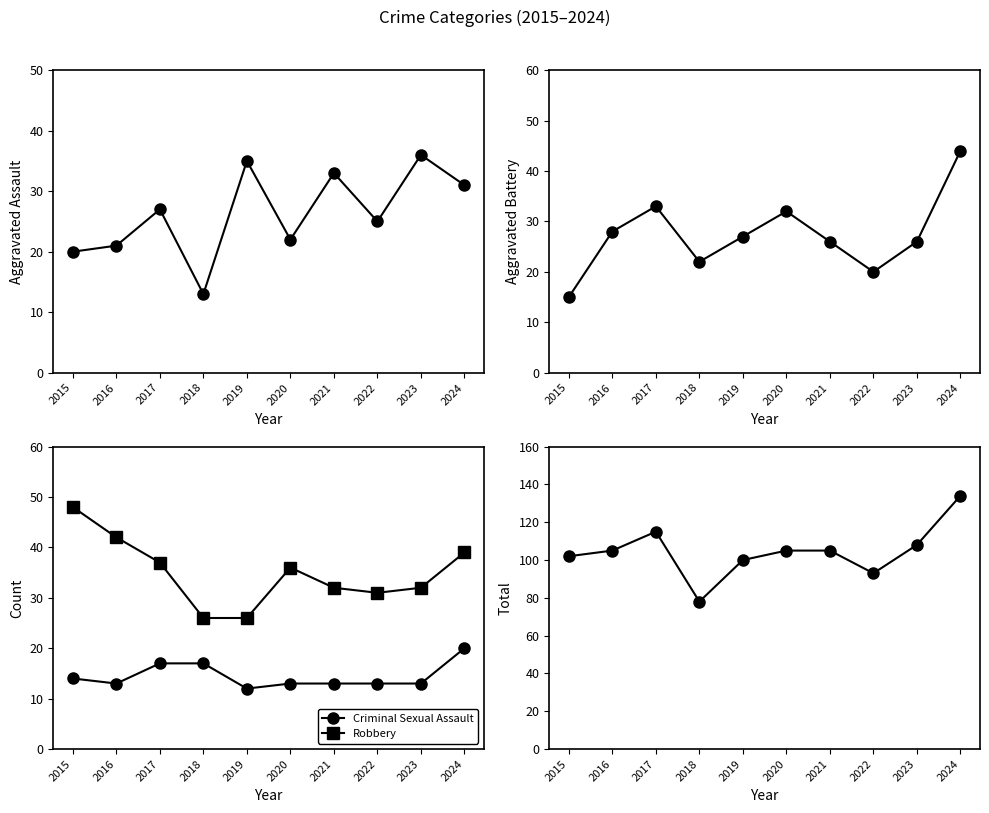

At 2019, list the series in order from largest to smallest.

Total, Aggravated Assault, Aggravated Battery, Robbery, Criminal Sexual Assault